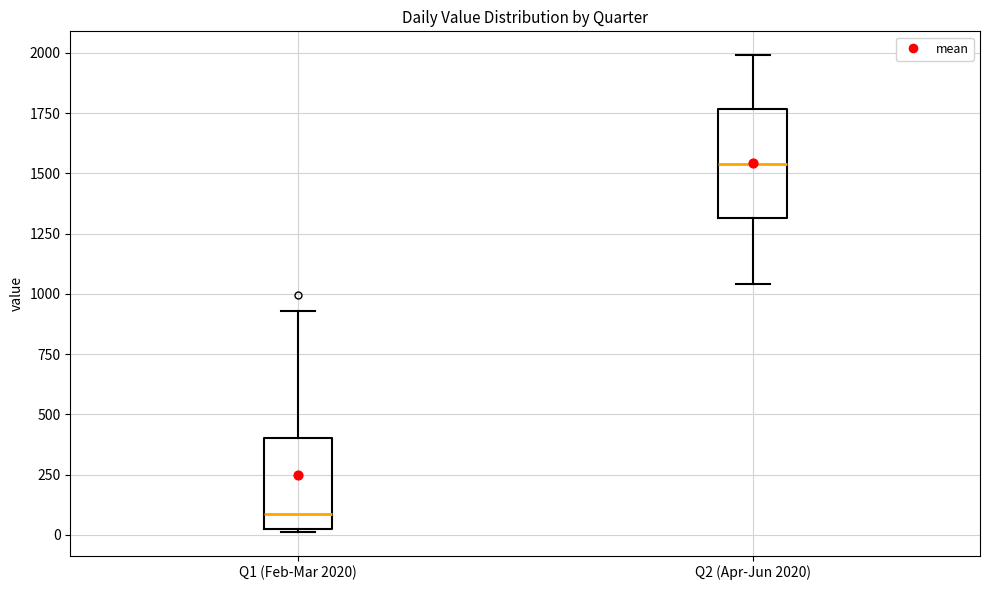

Which box has the lowest median line?

Q1 (Feb-Mar 2020)